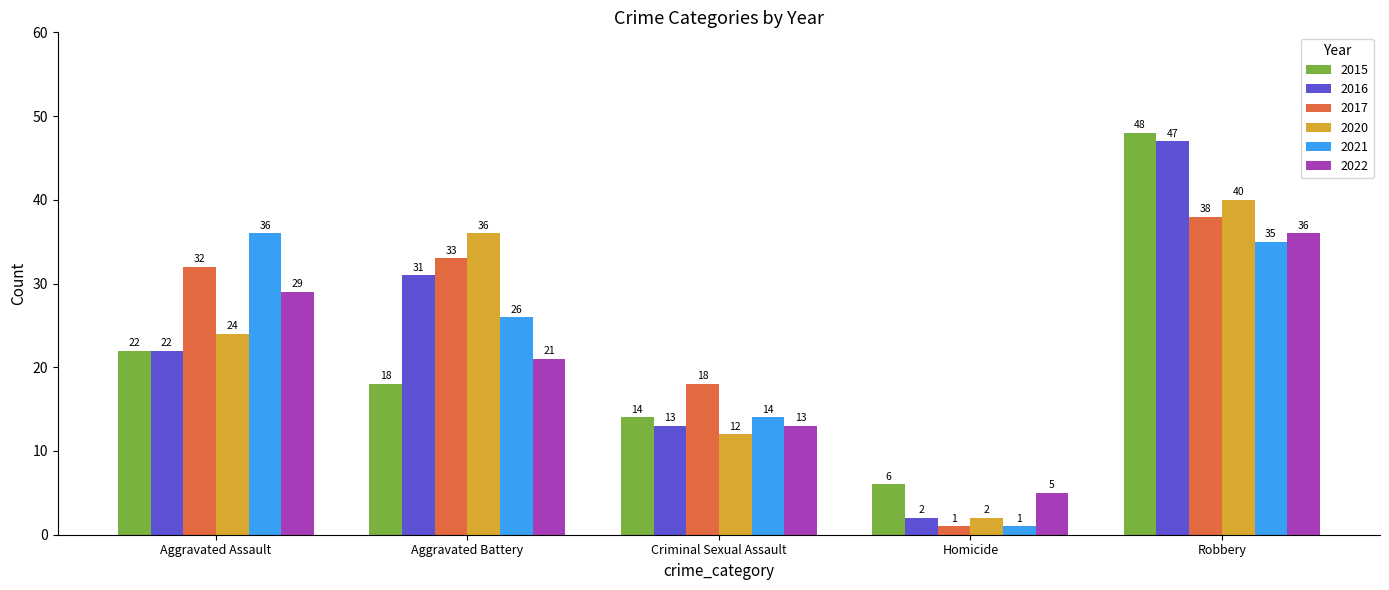

What position from the right is Homicide?

2